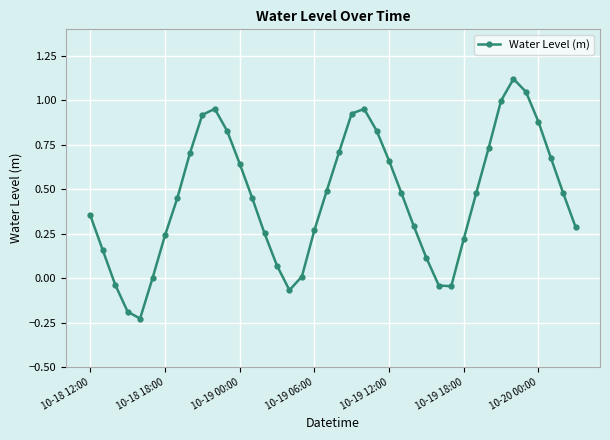

Is this an area chart (filled region under the line)?

No